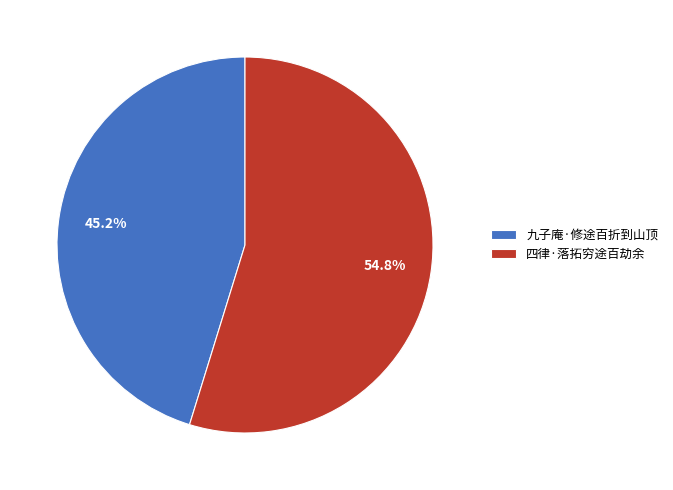

Count the number of slices in the pie.

2